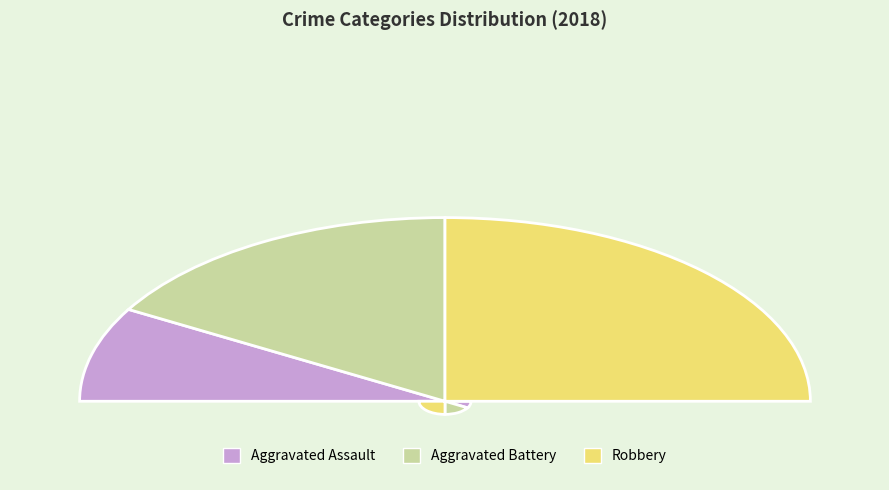

Which category has the smallest portion of the pie?

Aggravated Assault